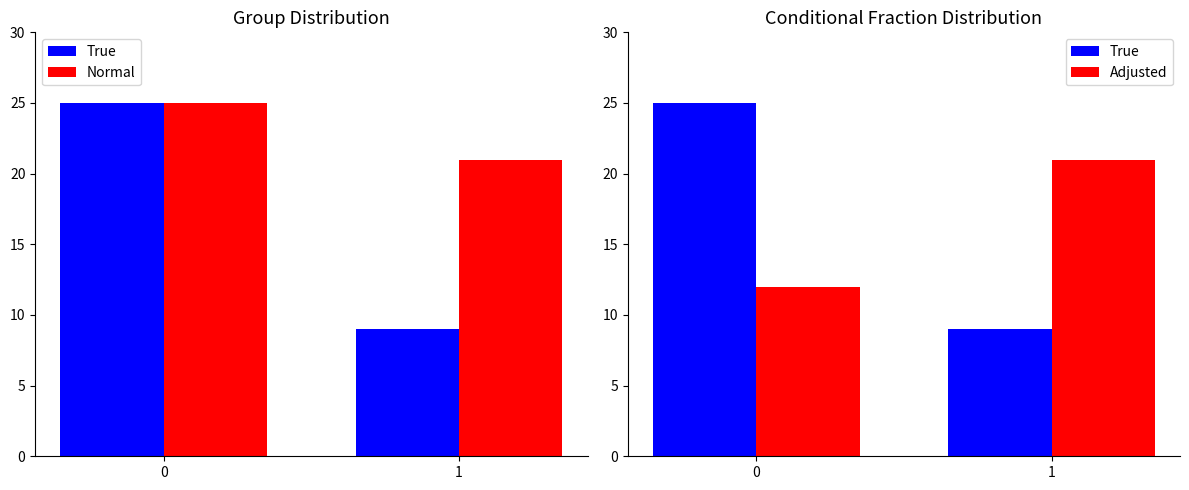

Are the bars grouped side by side (vs. stacked)?

Yes